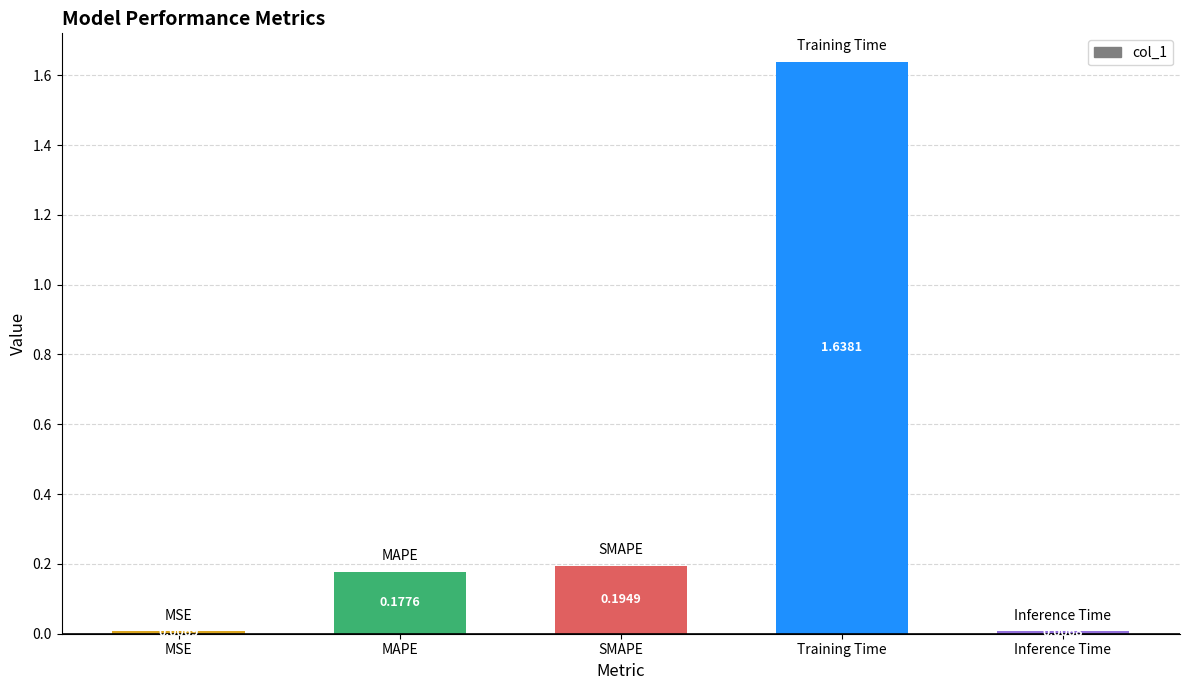

How many data points does each series have?

5